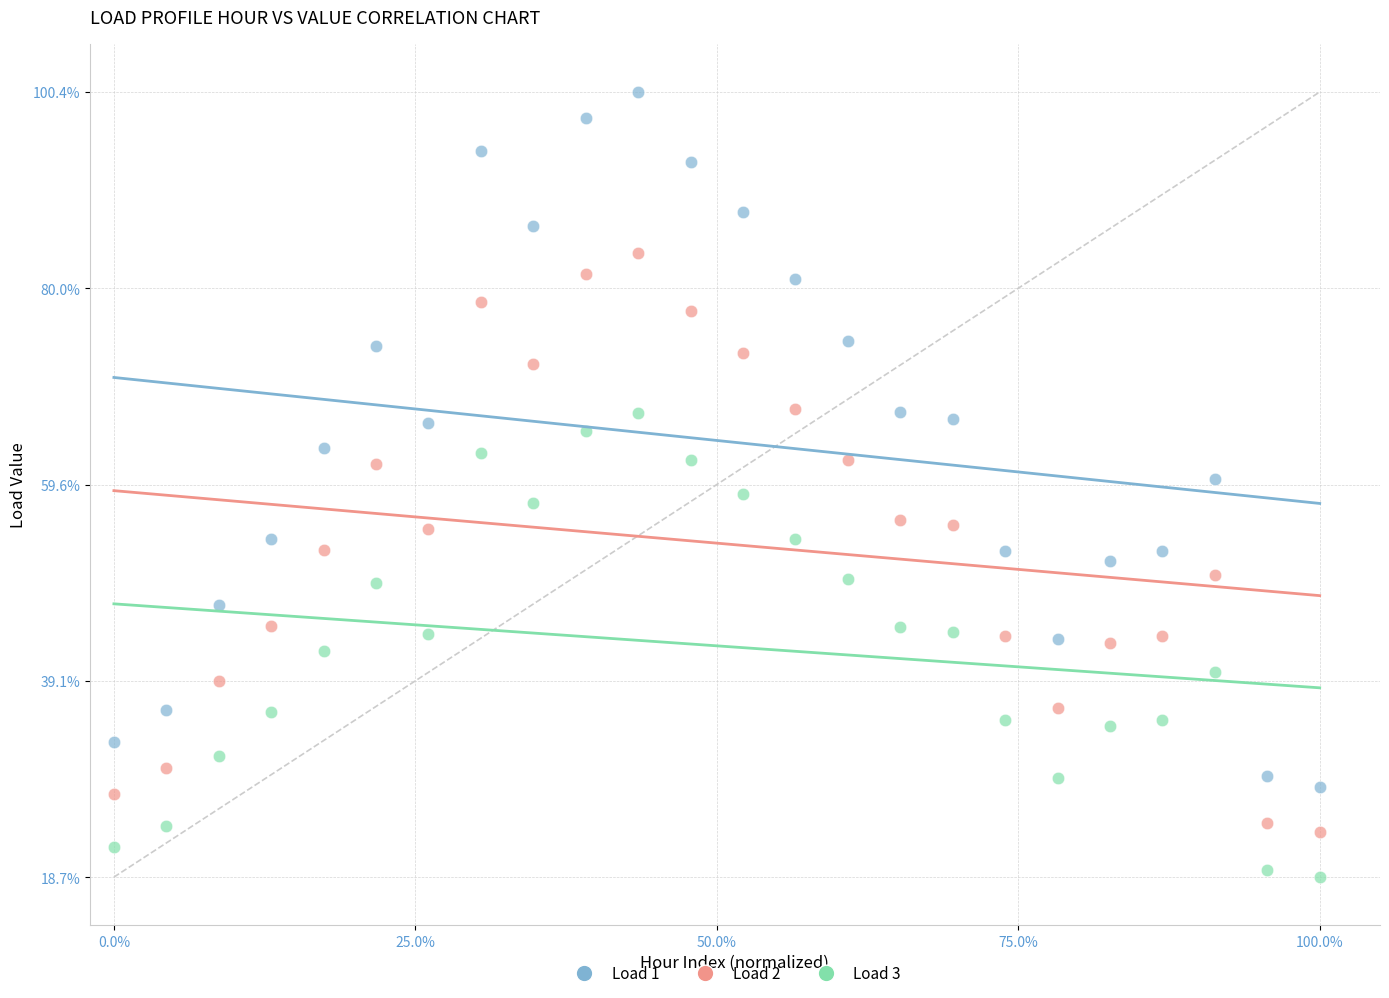

What are all the series names shown in the legend?

Load 1, Load 2, Load 3